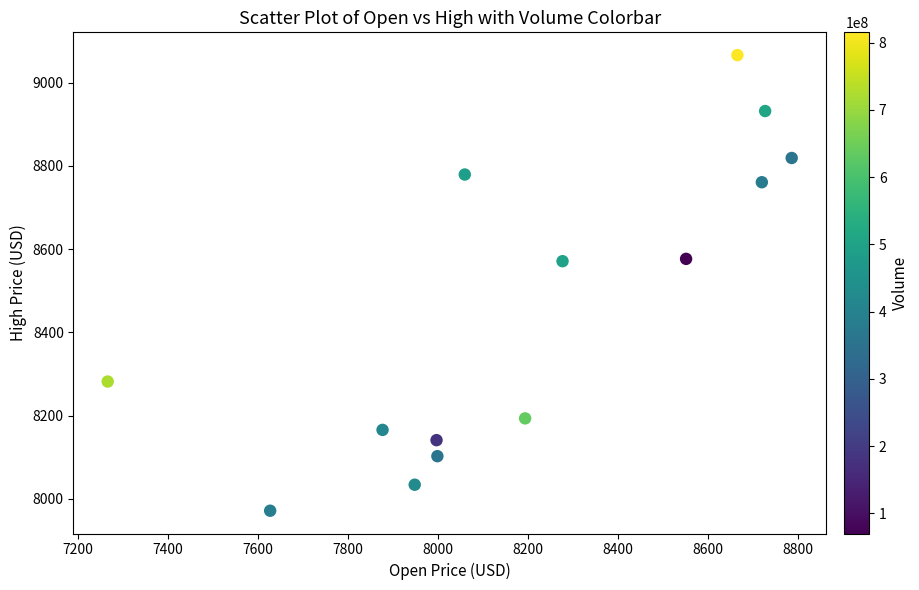

What is the range of X values (max minus min)?

1519.1